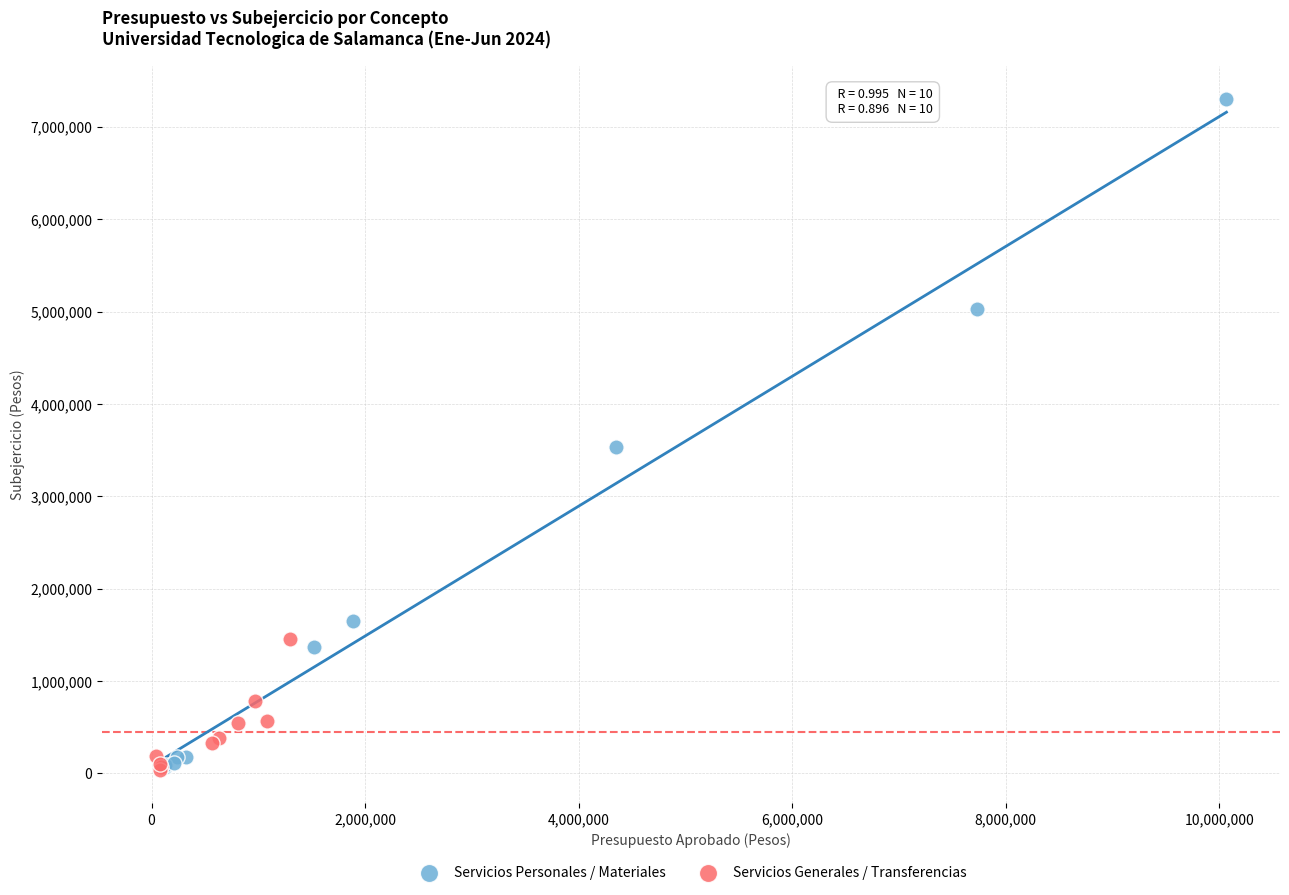

What are all the series names shown in the legend?

Servicios Personales / Materiales, Servicios Generales / Transferencias